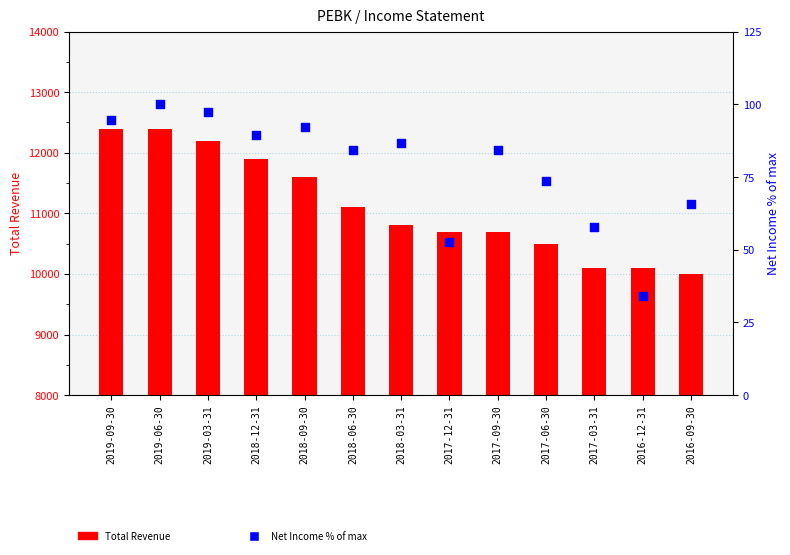

Which series has the largest Y range (max minus min)?

Total Revenue